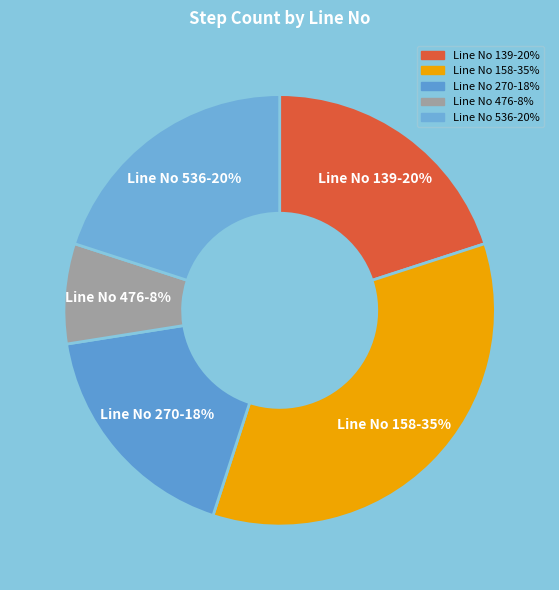

What is the largest slice in the pie chart?

158